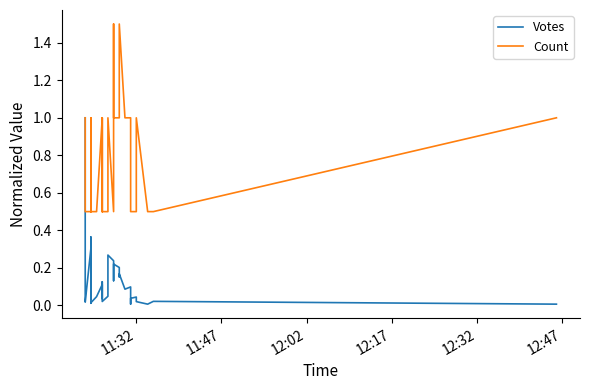

Which series ends up on top after the final intersection of Count and Votes?

Count